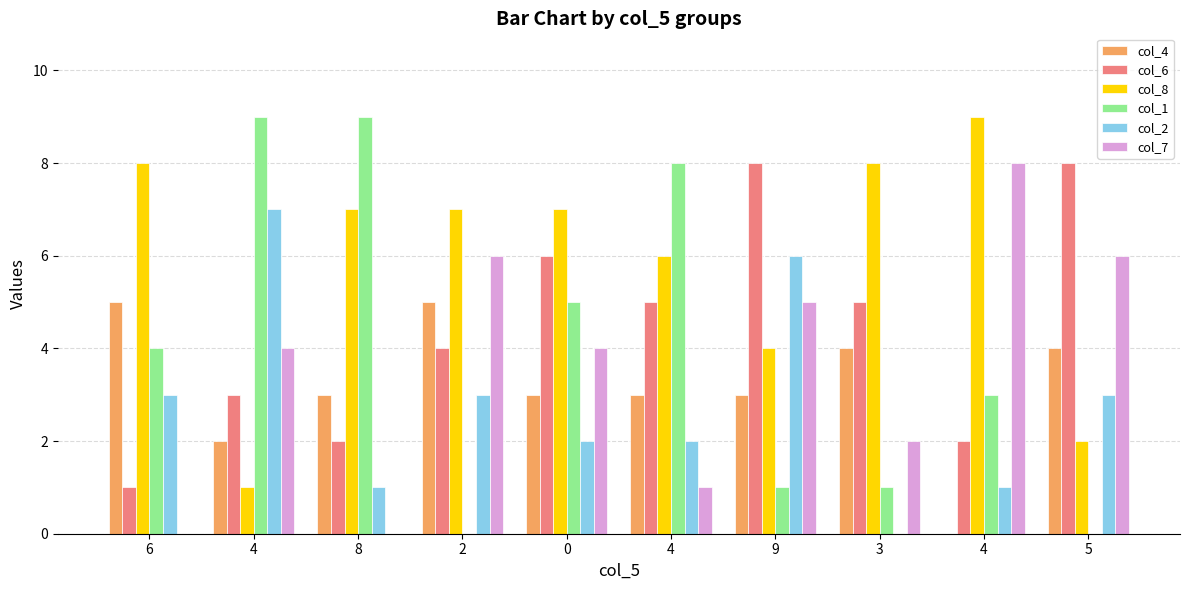

Are the bars horizontal?

No